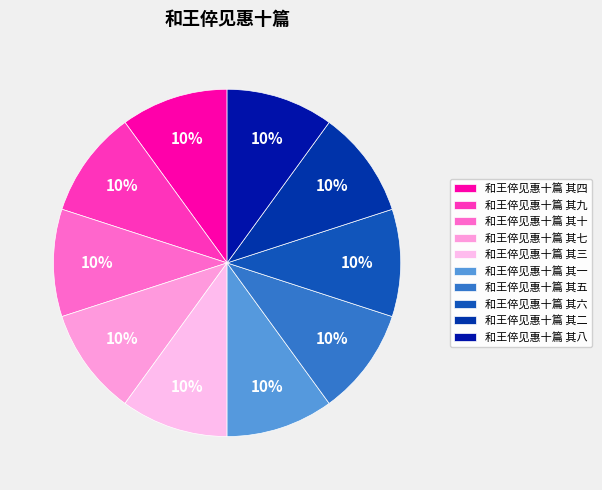

How many slices are in this pie chart?

10